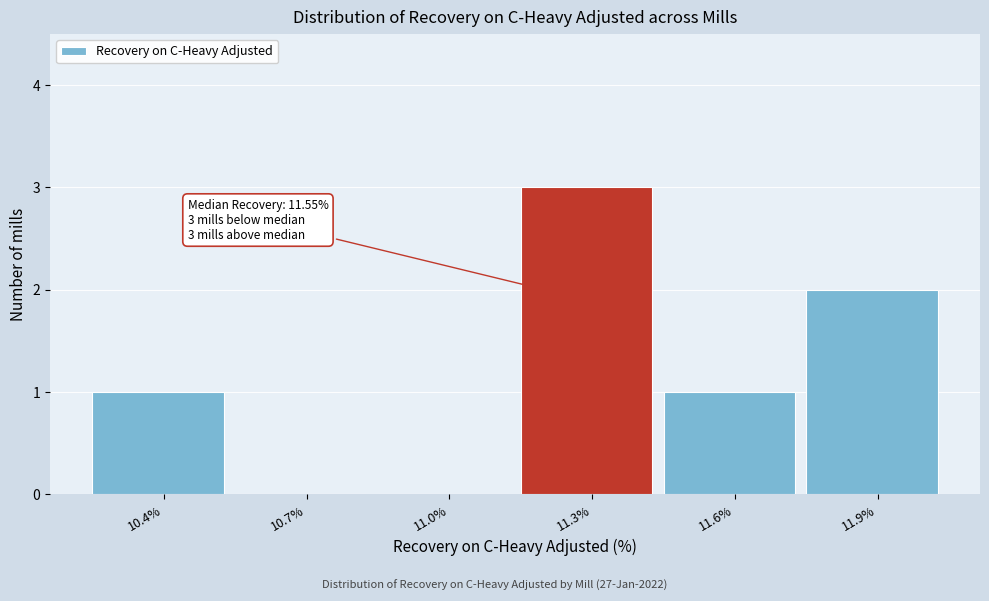

Reading right to left, transcribe all the data shown in this chart.

11.9%=2	11.6%=1	11.3%=3	11.0%=0	10.7%=0	10.4%=1